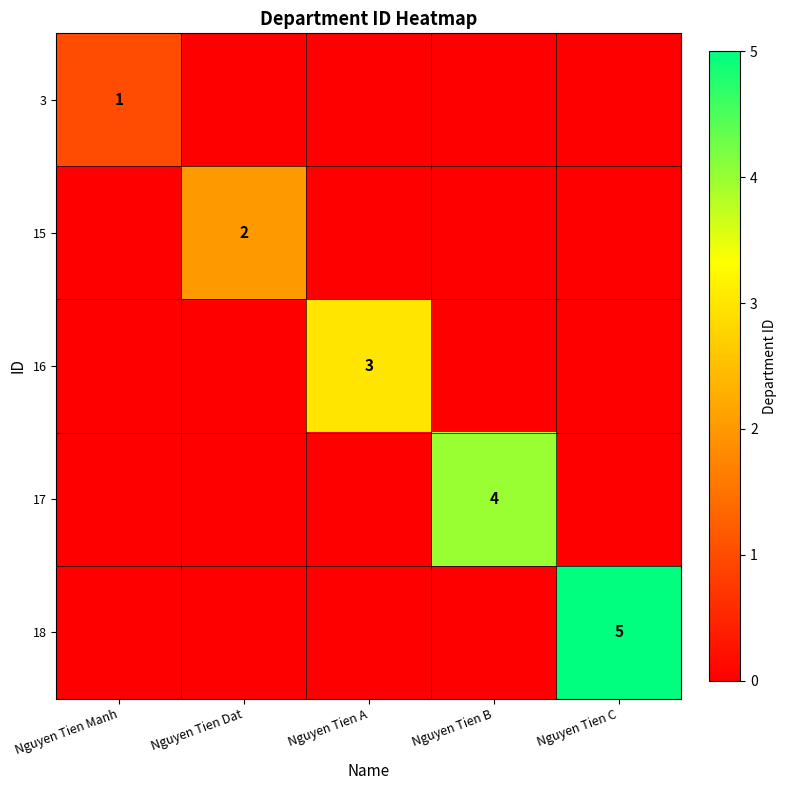

The value of 16 at Nguyen Tien A is 5. True or false?

False